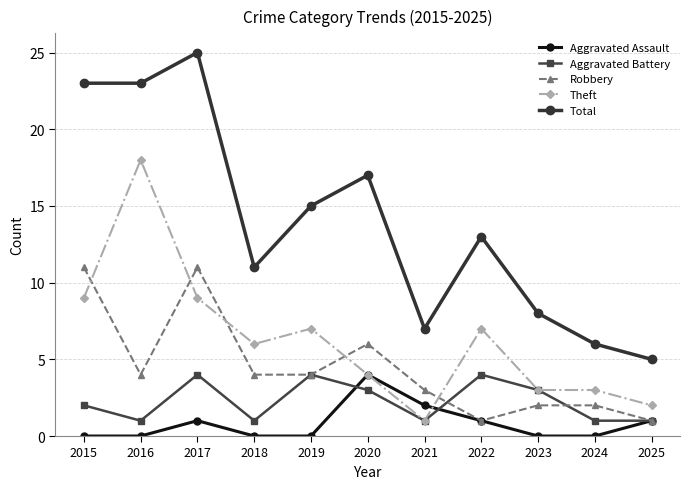

How many lines are shown in the chart?

5